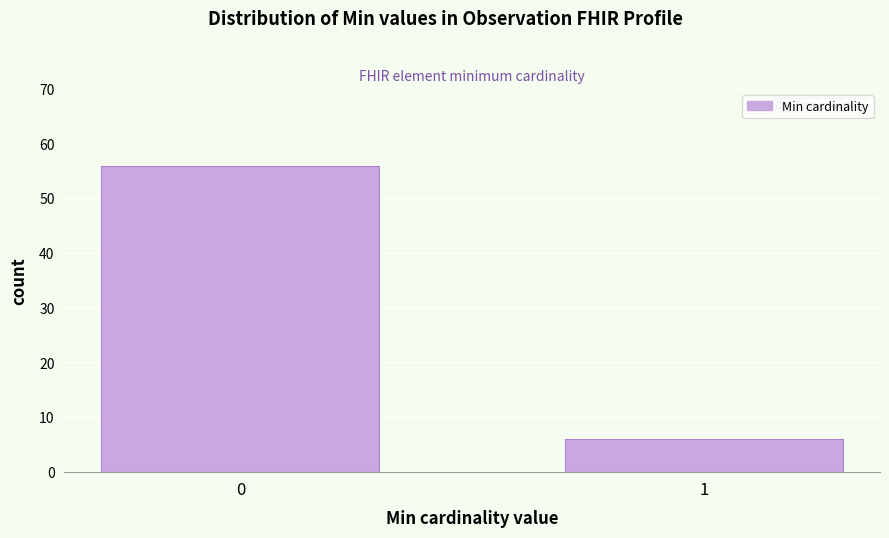

Reading left to right, list all the values displayed in this chart.

0=56	1=6